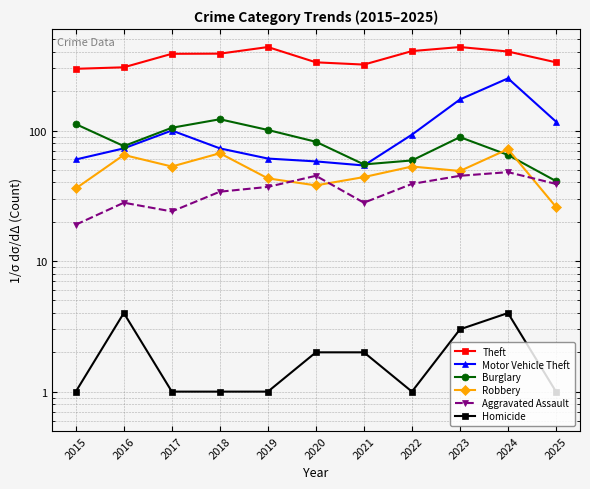

The value of Burglary at 2020 is 54. True or false?

False